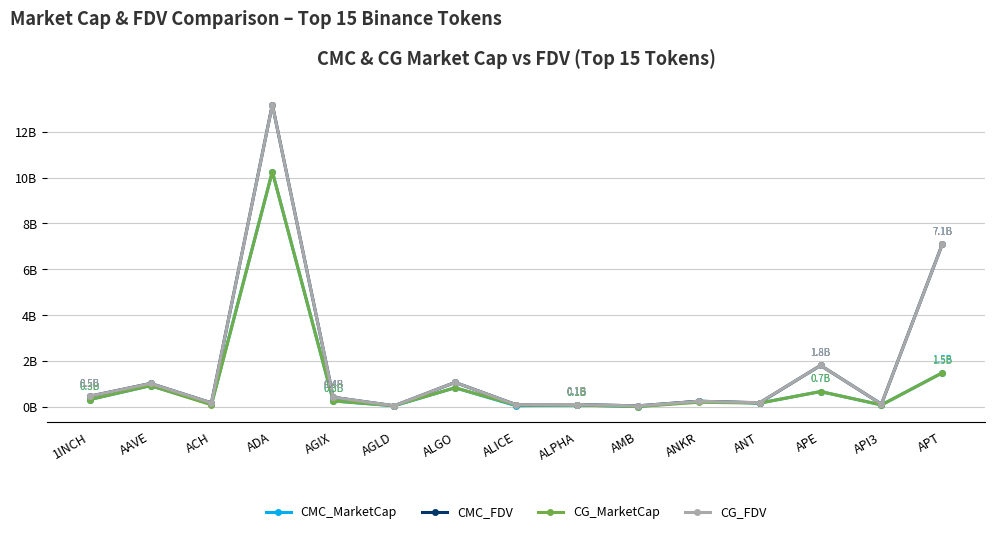

Is this an area chart (filled region under the line)?

No